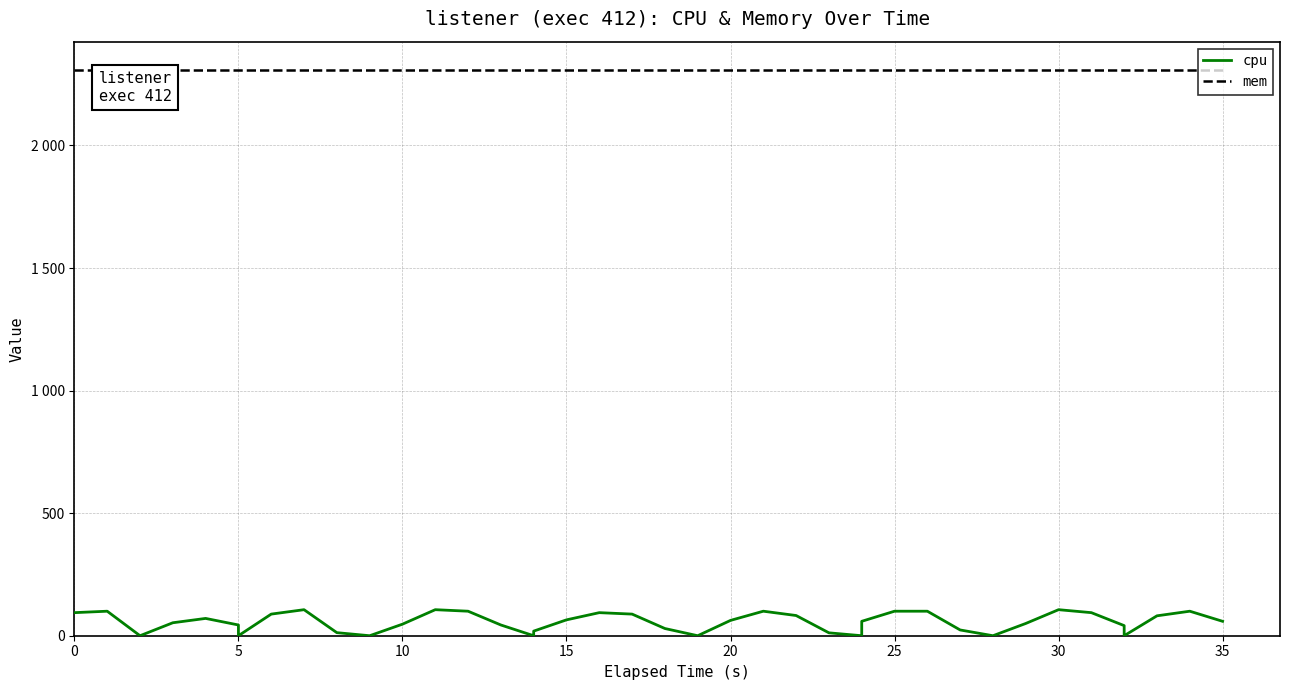

What is the value of the mem point at the 27th from the left?

2308.0